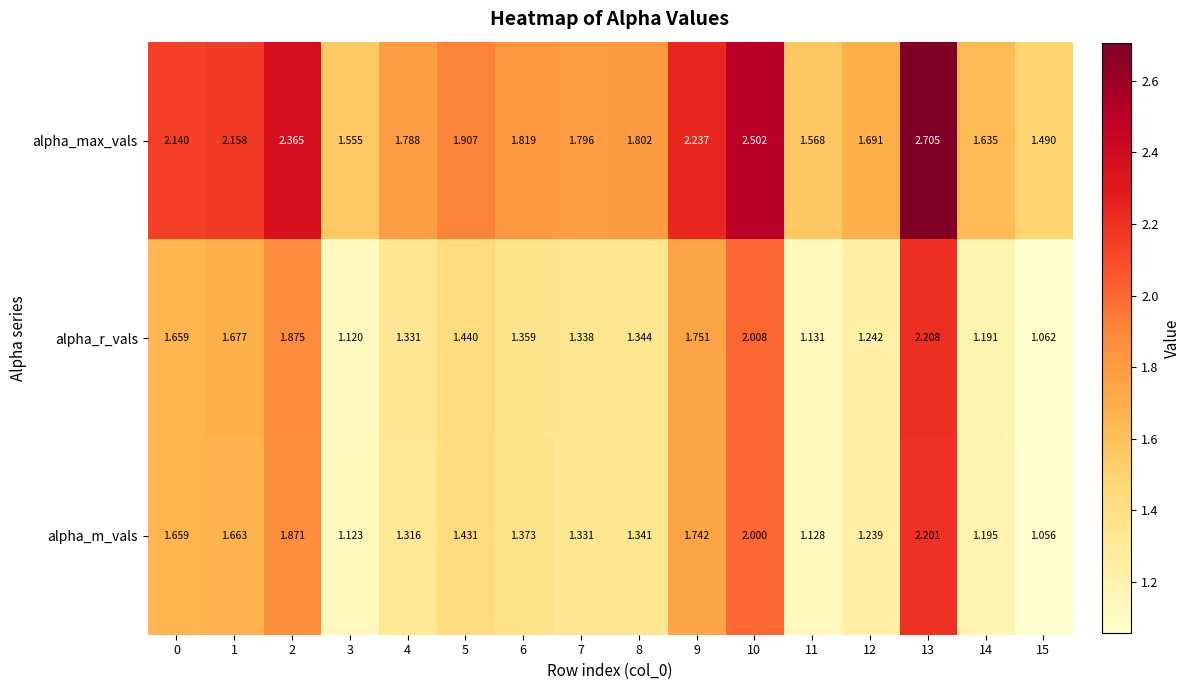

What is the spread (max minus min) of values at 8?

0.5